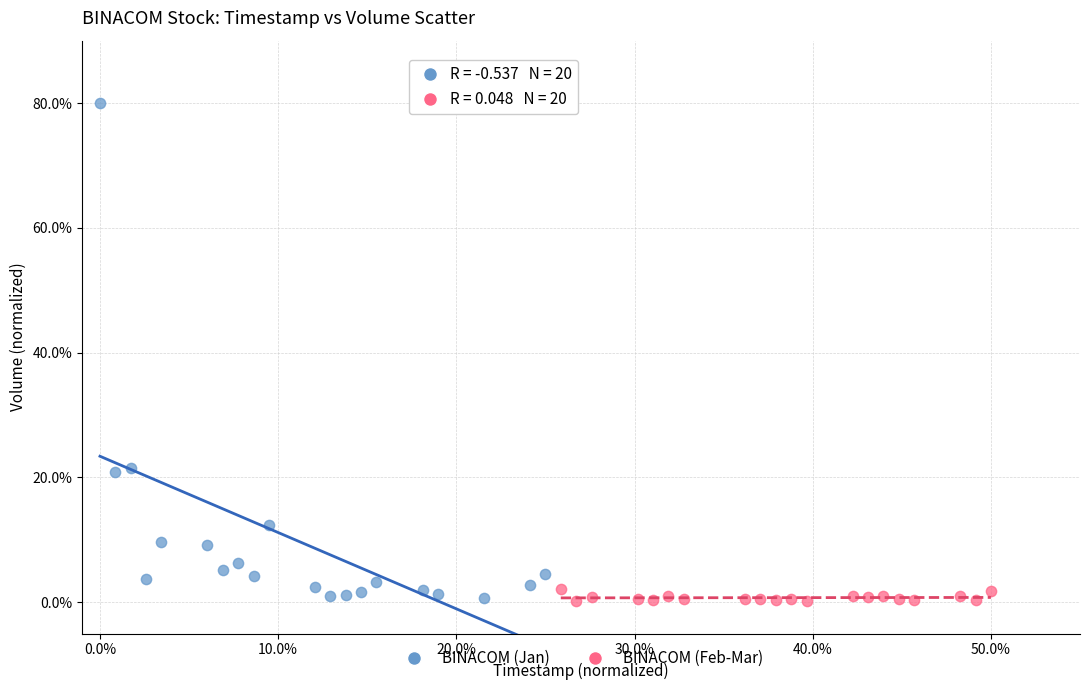

What are all the series names shown in the legend?

BINACOM (Jan), BINACOM (Feb-Mar)